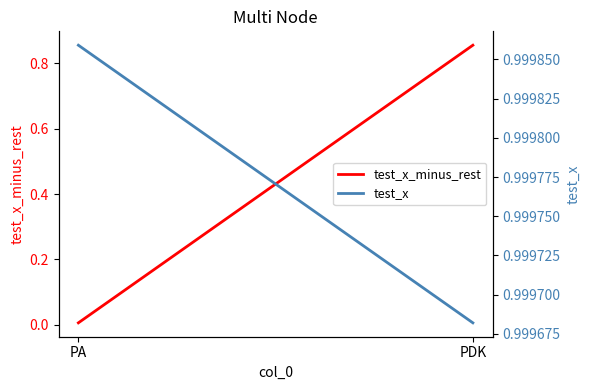

Reading left to right, transcribe all the data shown in this chart.

test_x_minus_rest: 0.0	0.9
test_x: 1.0	1.0